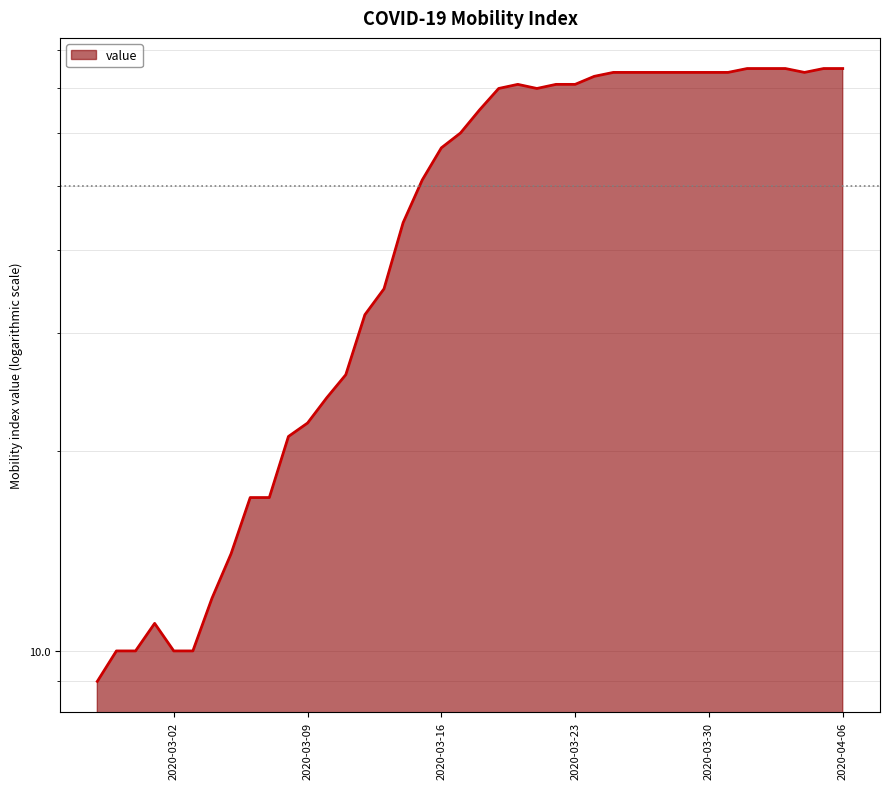

What position from the left is 2020-03-13?

16